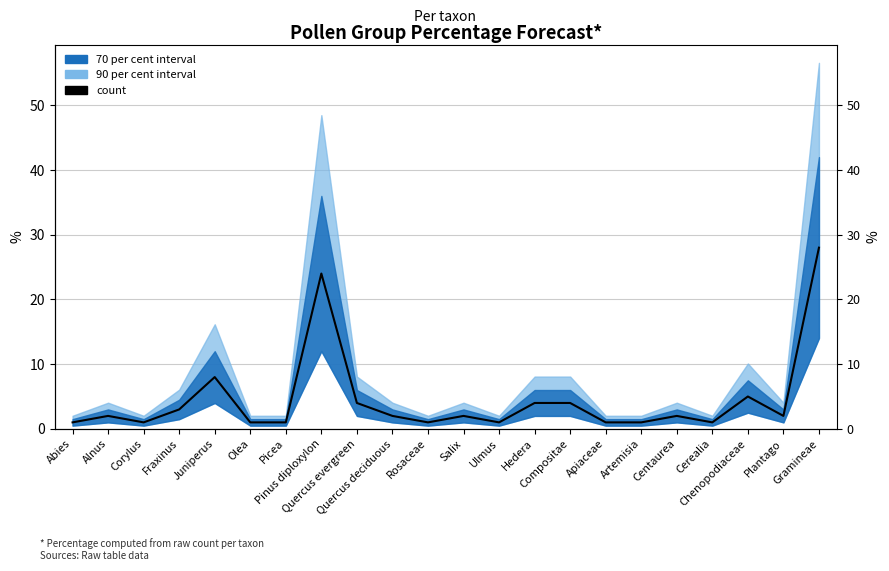

What is the label of the 14th point from the left?

Hedera